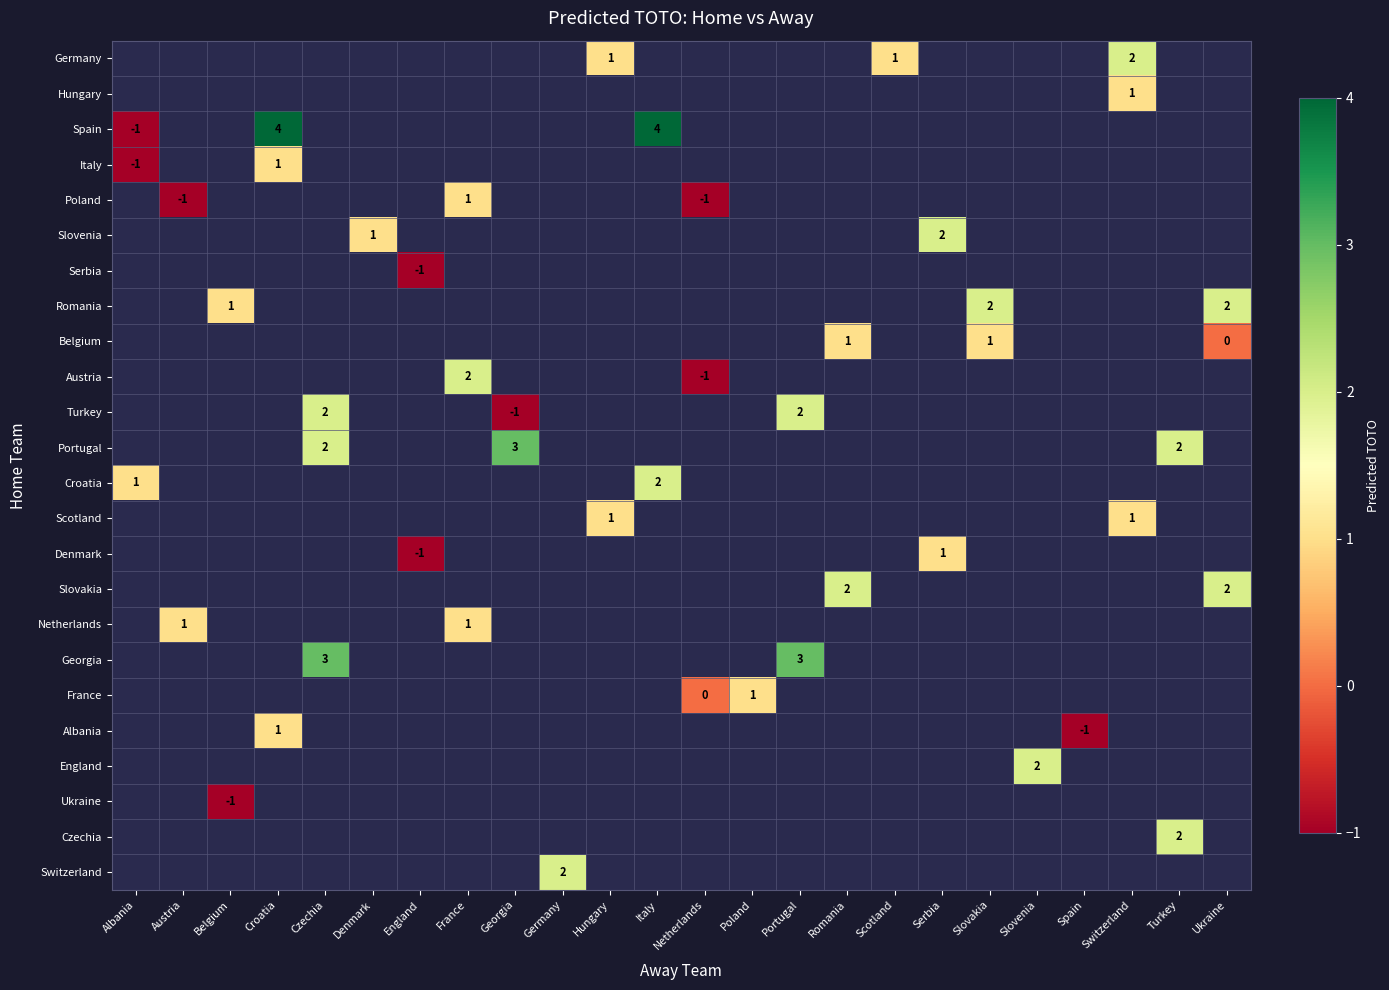

True or false: Slovenia has a value of 1 at Denmark.

True